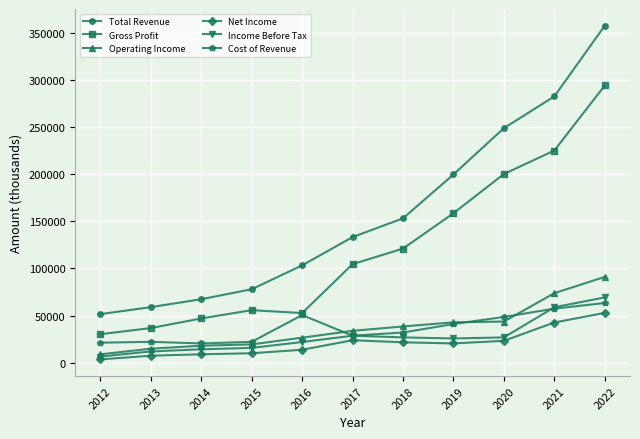

Count the number of categories in the chart.

11